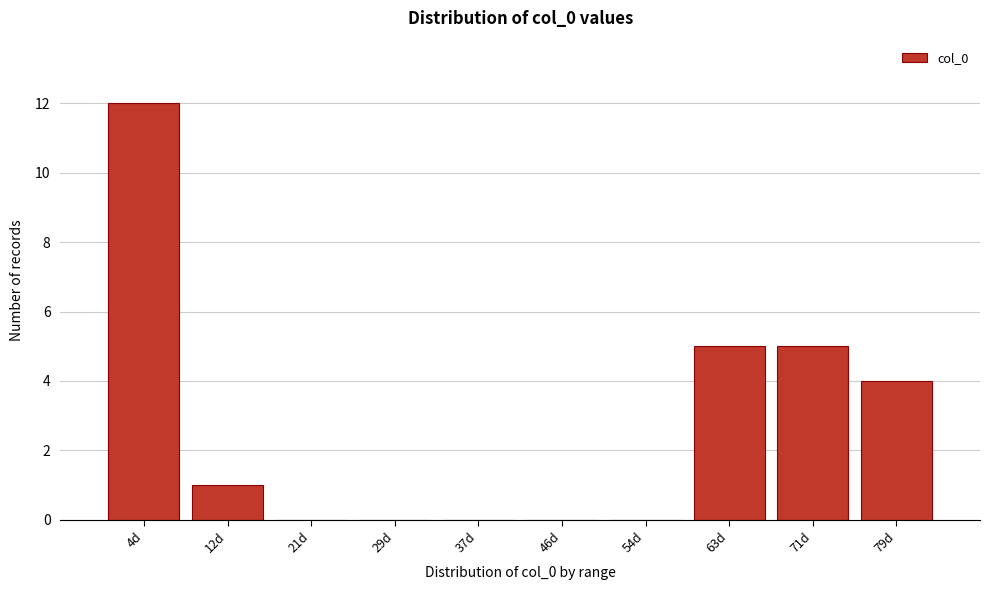

Reading right to left, transcribe all the data shown in this chart.

79d=4	71d=5	63d=5	54d=0	46d=0	37d=0	29d=0	21d=0	12d=1	4d=12